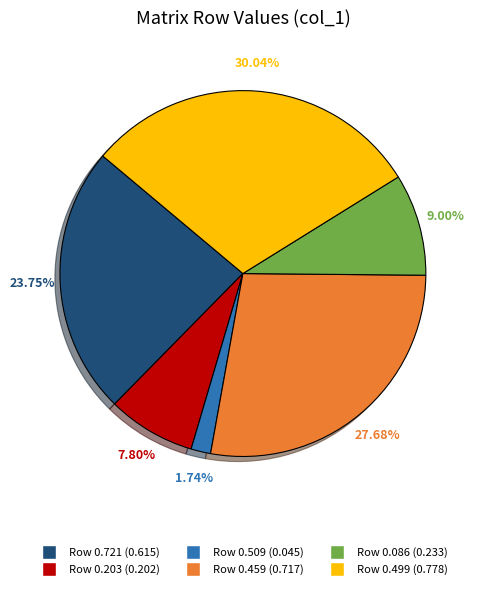

Is there a majority slice in this chart?

No